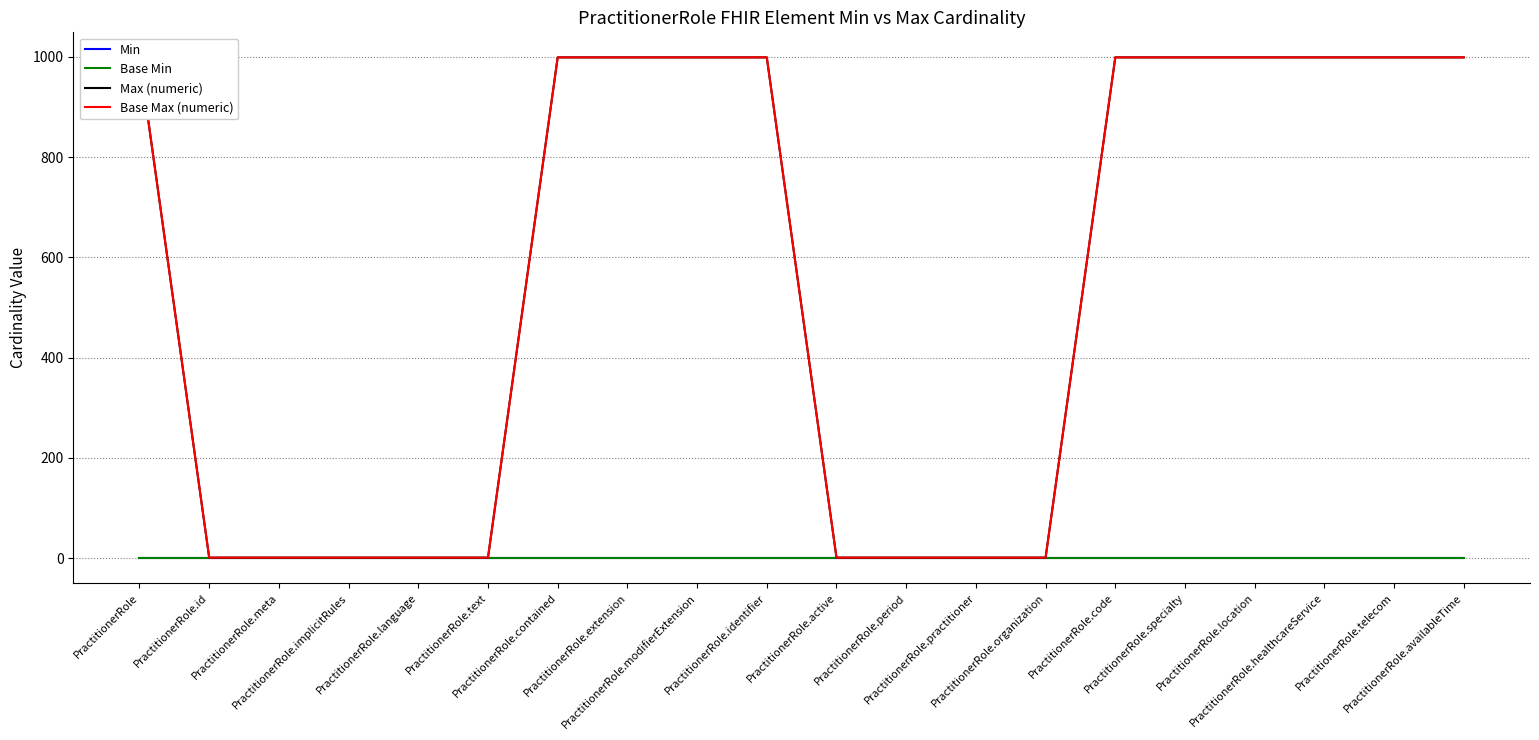

Where is Max (numeric) nearest to the value 500?

PractitionerRole